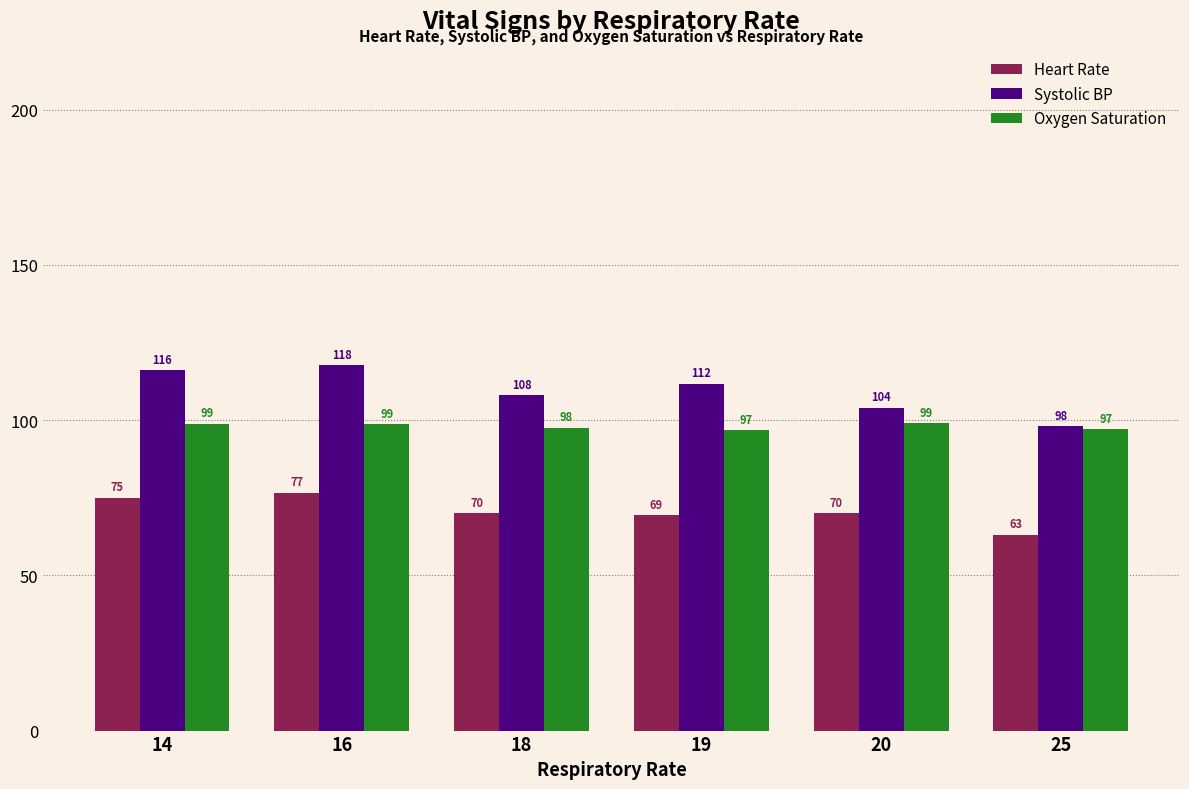

At which category is the sum across all series the highest?

16